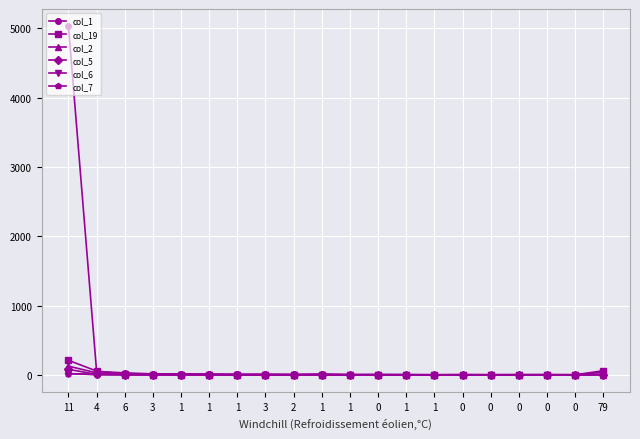

The col_19 series shows 137 at 0. True or false?

False